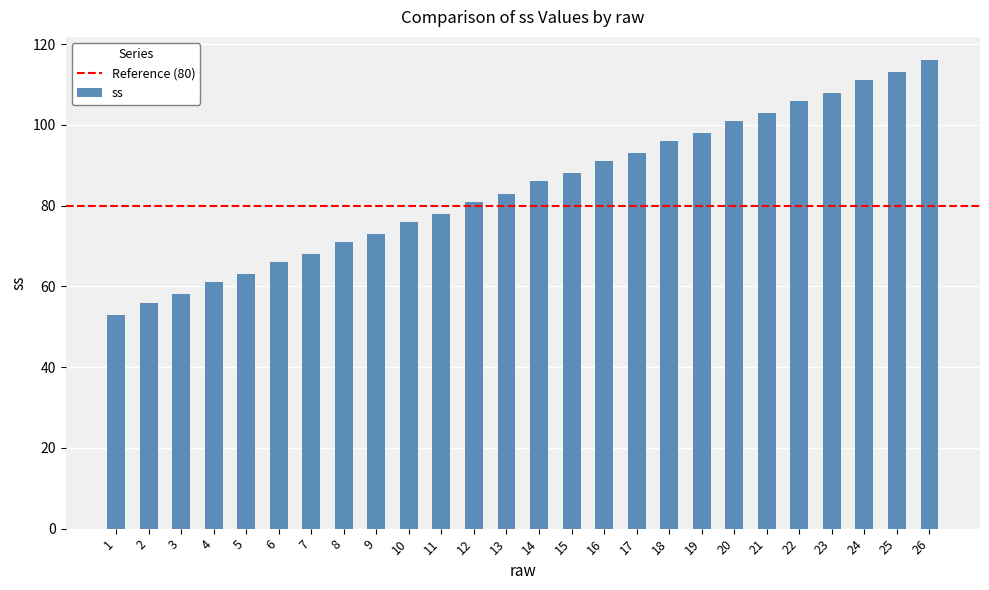

What is the difference between the second highest and minimum values?

60